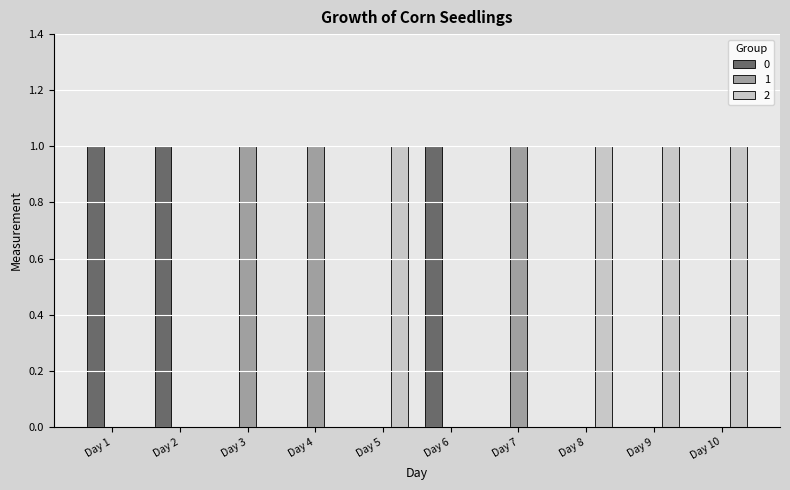

Reading left to right, what are all the values shown in this chart?

0: 1	1	0	0	0	1	0	0	0	0
1: 0	0	1	1	0	0	1	0	0	0
2: 0	0	0	0	1	0	0	1	1	1